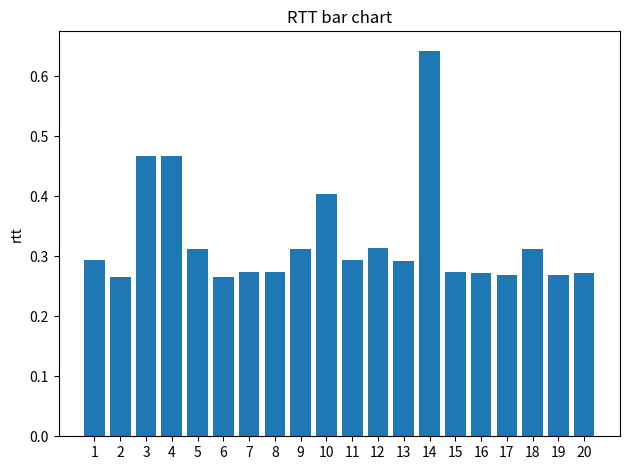

Between 13 and 2, which is larger?

13